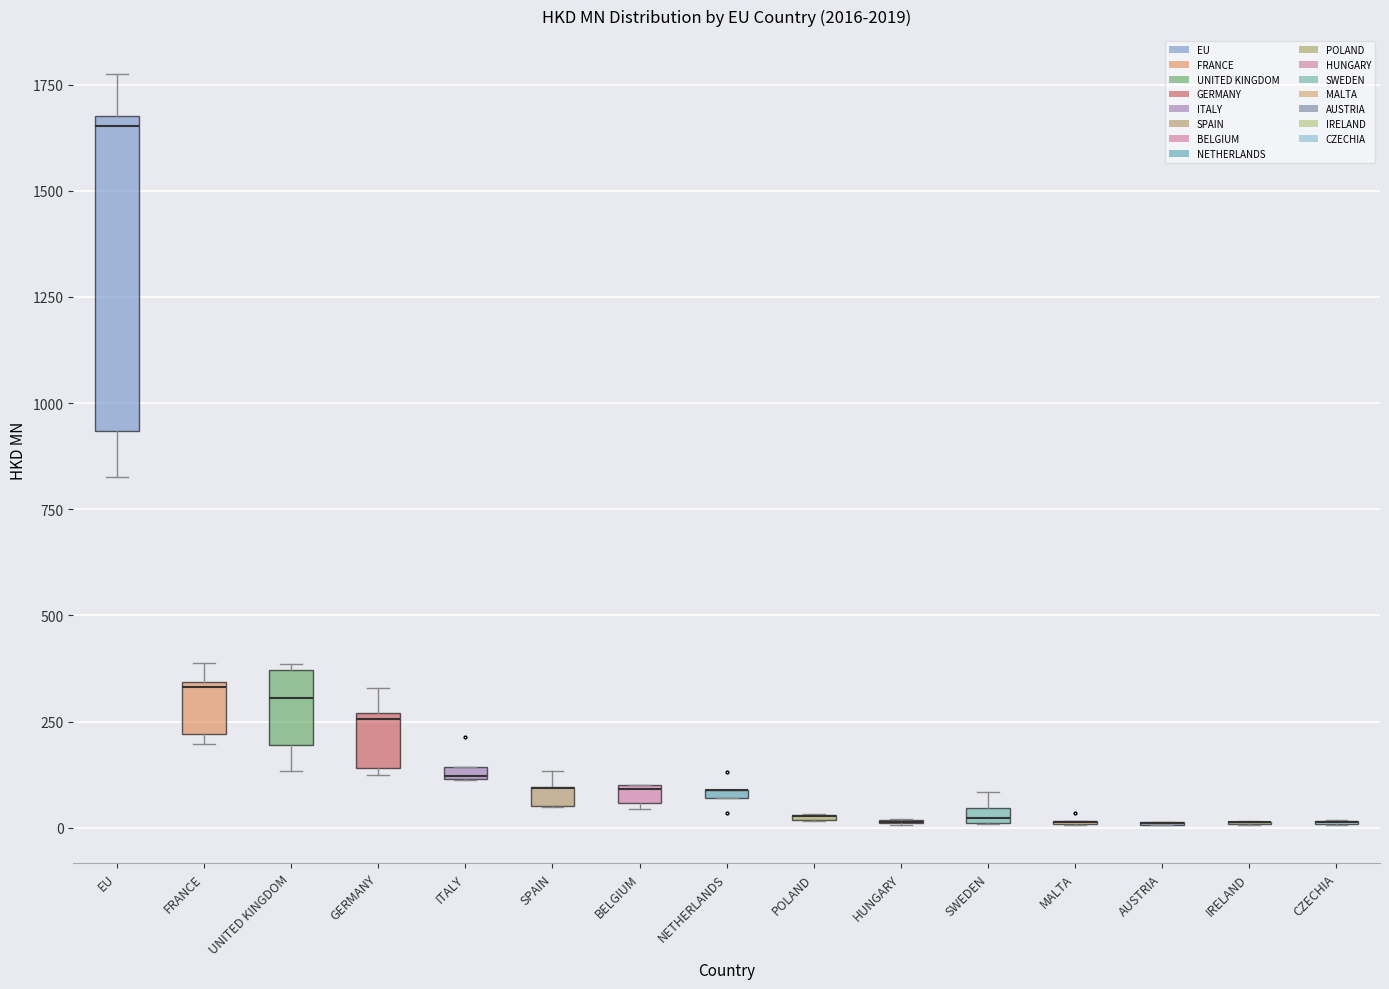

Where is the lower edge of the box for SPAIN on the y-axis? The values are not printed on the chart, so give them approximately, as read against the axis.

50